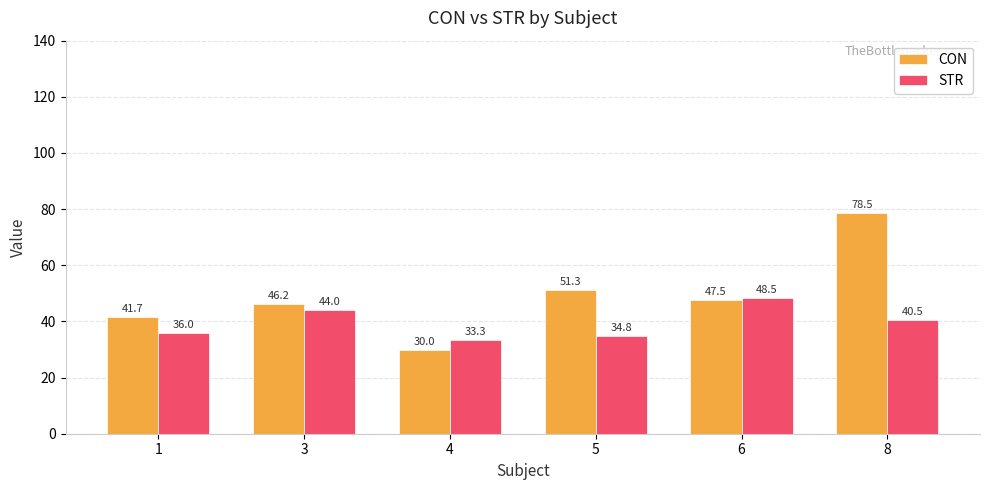

Reading left to right, list all the values displayed in this chart.

CON: 41.7	46.2	30.0	51.3	47.5	78.5
STR: 36.0	44.0	33.3	34.8	48.5	40.5